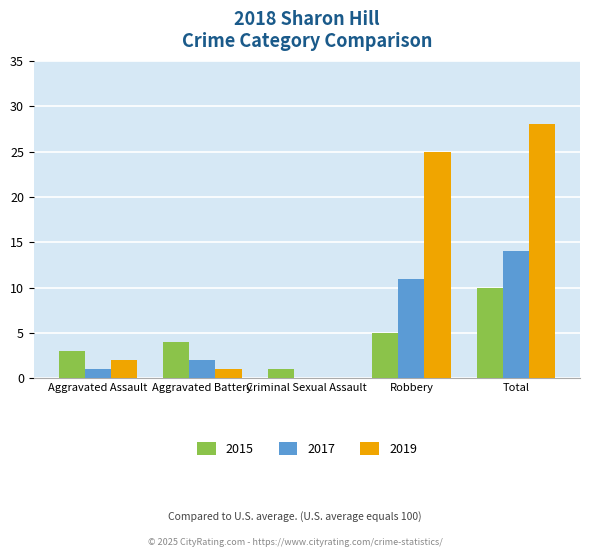

What is the sum of all 2015 values?

23